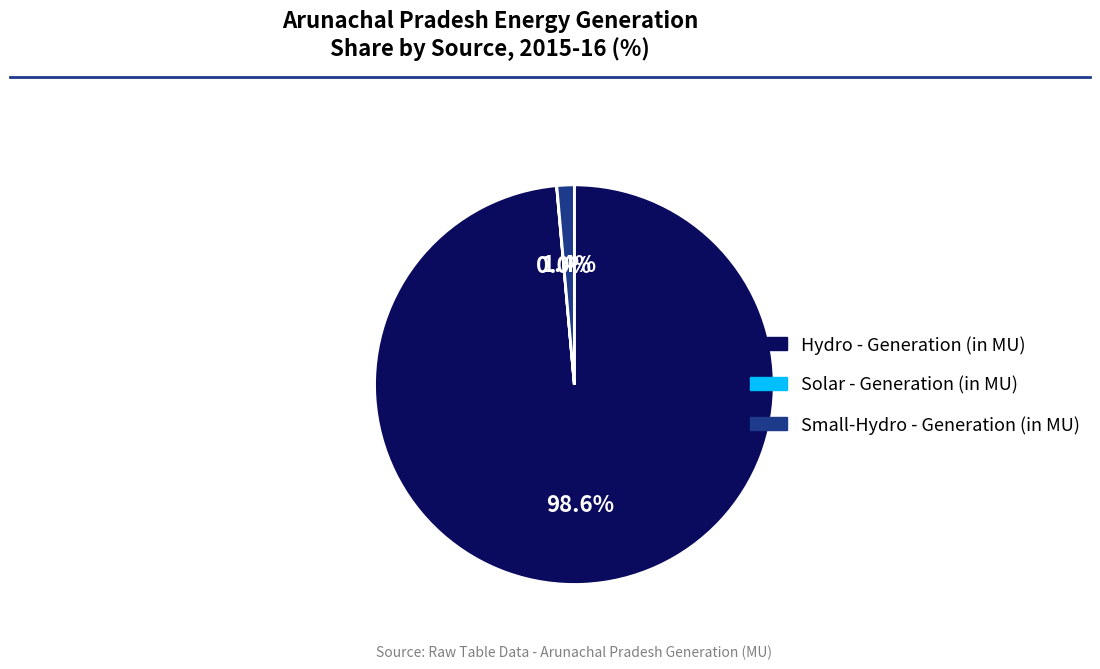

Between Hydro - Generation (in MU) and Small-Hydro - Generation (in MU), which is larger?

Hydro - Generation (in MU)